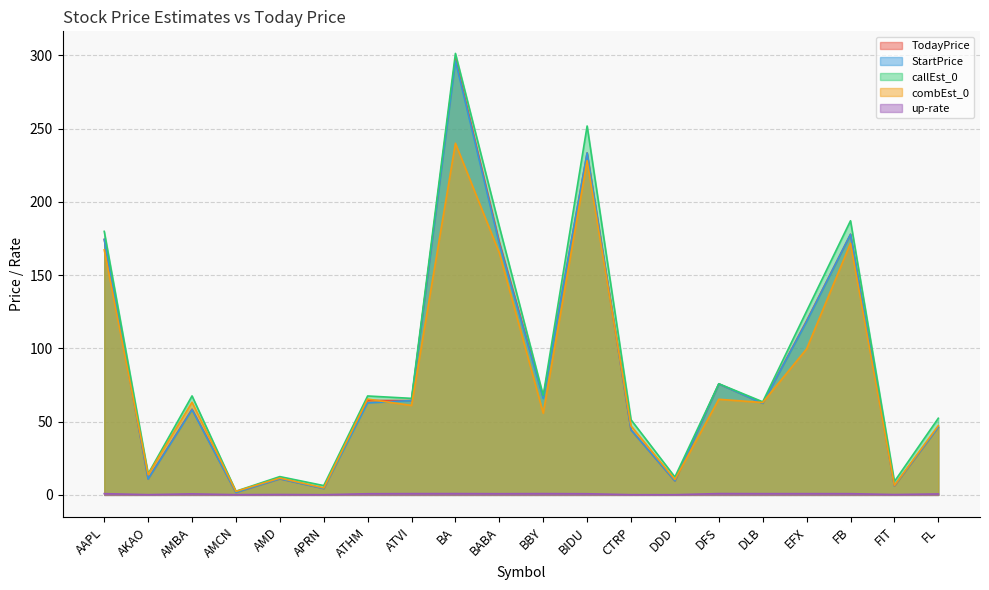

Where is combEst_0 nearest to the value 121?

EFX